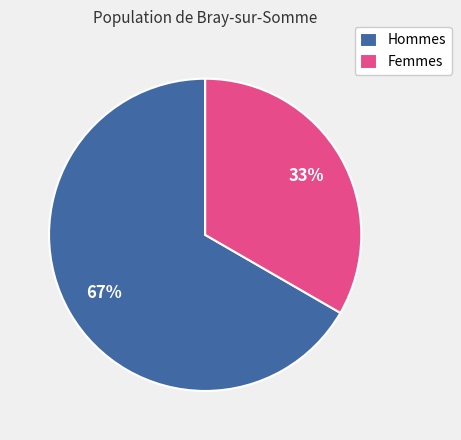

Which category has the biggest portion of the pie?

Hommes